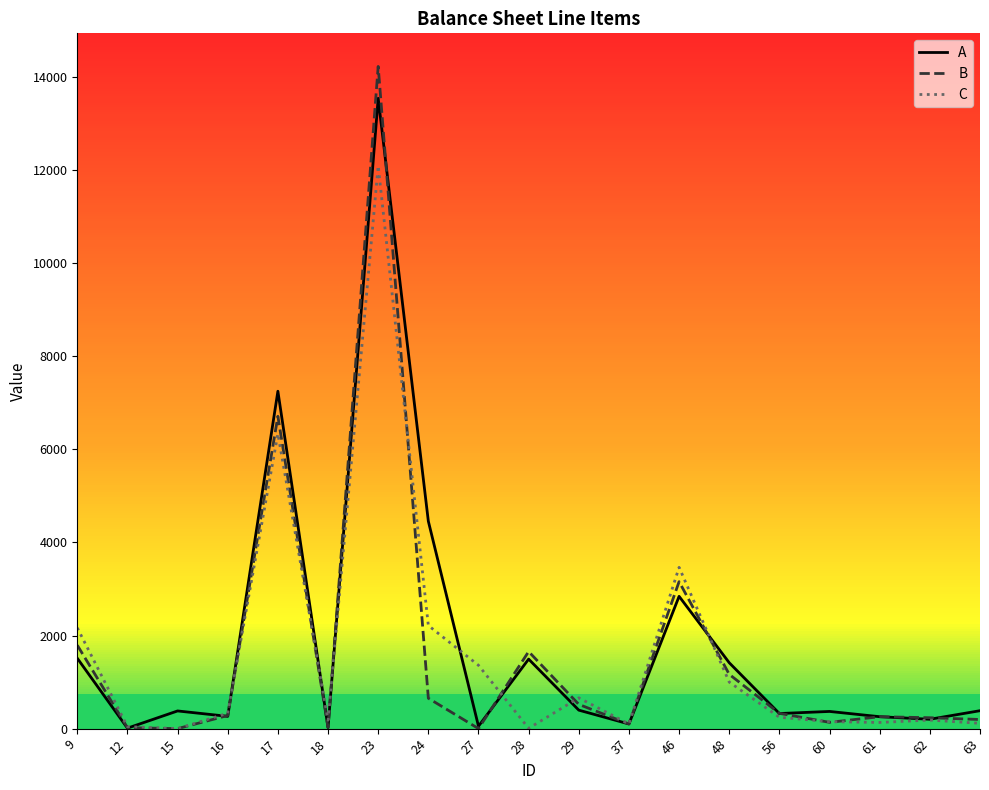

What is the total value across all series at 17?

20292.2